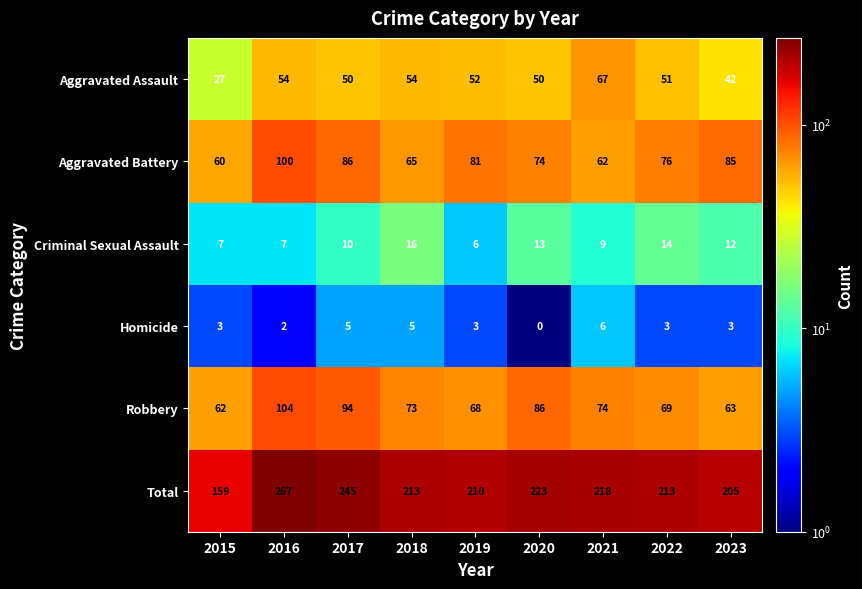

Where does the Robbery series first go above 73?

2016